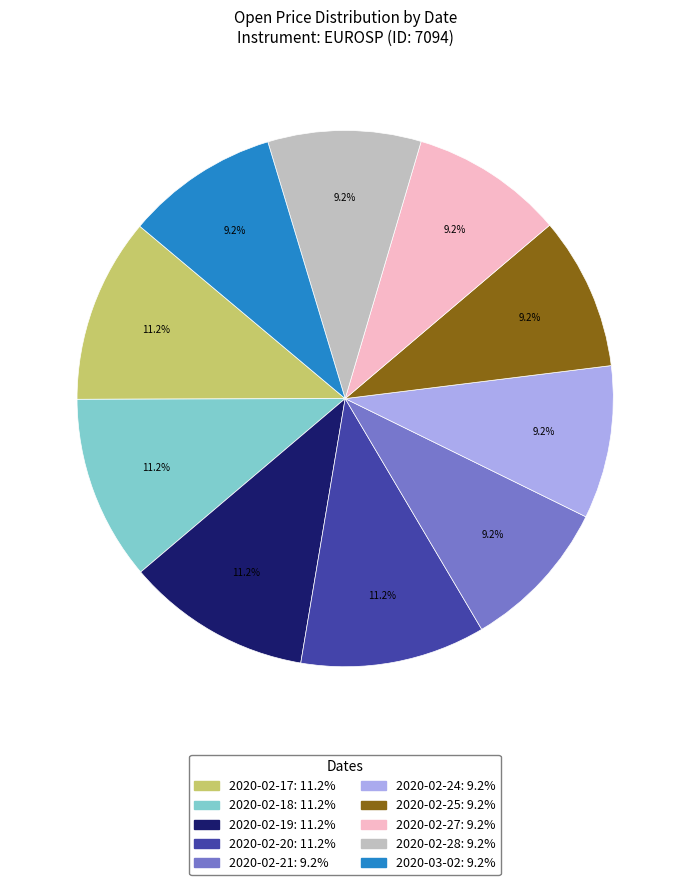

The 2020-02-19 slice represents 23% of the pie. True or false?

False